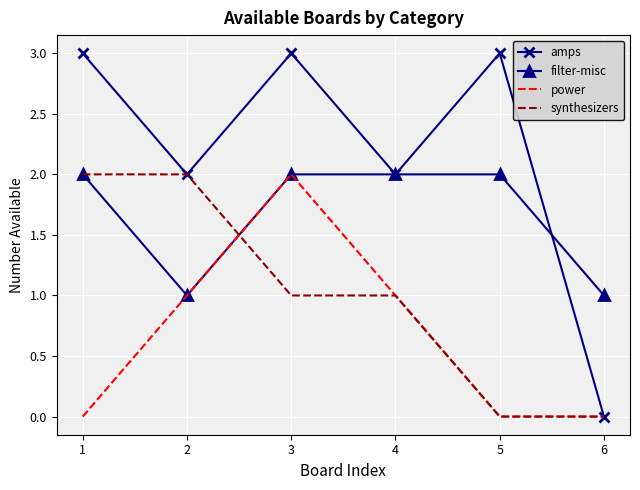

Which series changed the most between 1 and 6?

amps